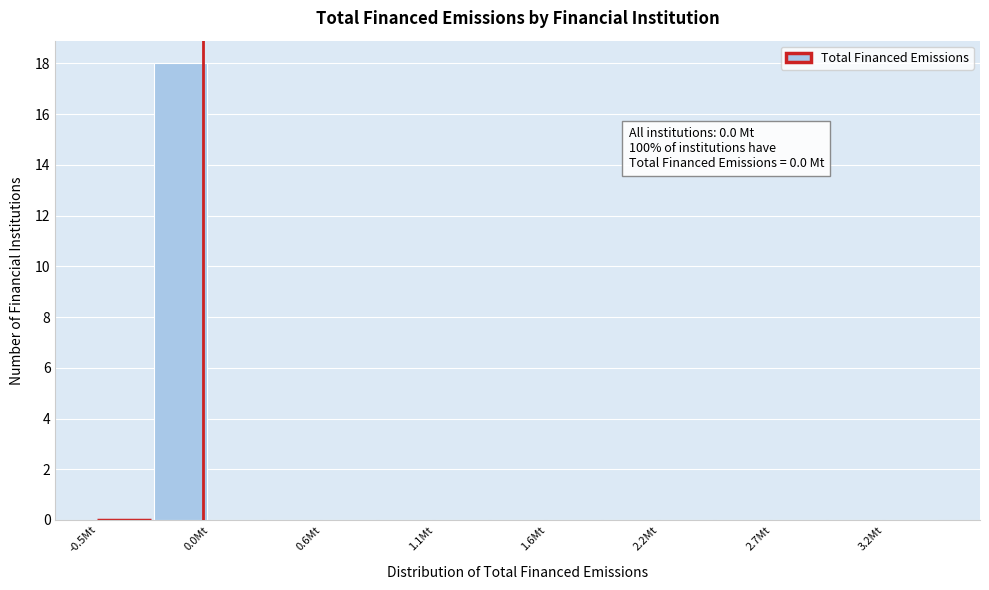

Read against the x-axis, roughly where is the centre of the tallest bar?

-0.1